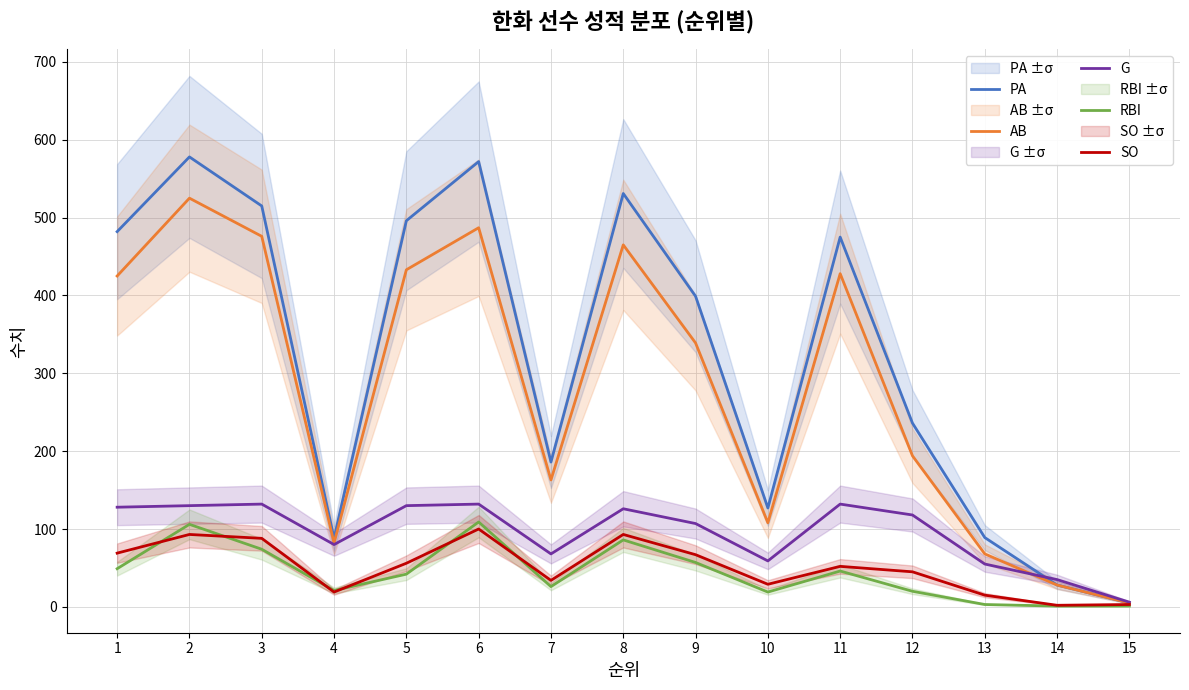

Where is the first local minimum for RBI?

4